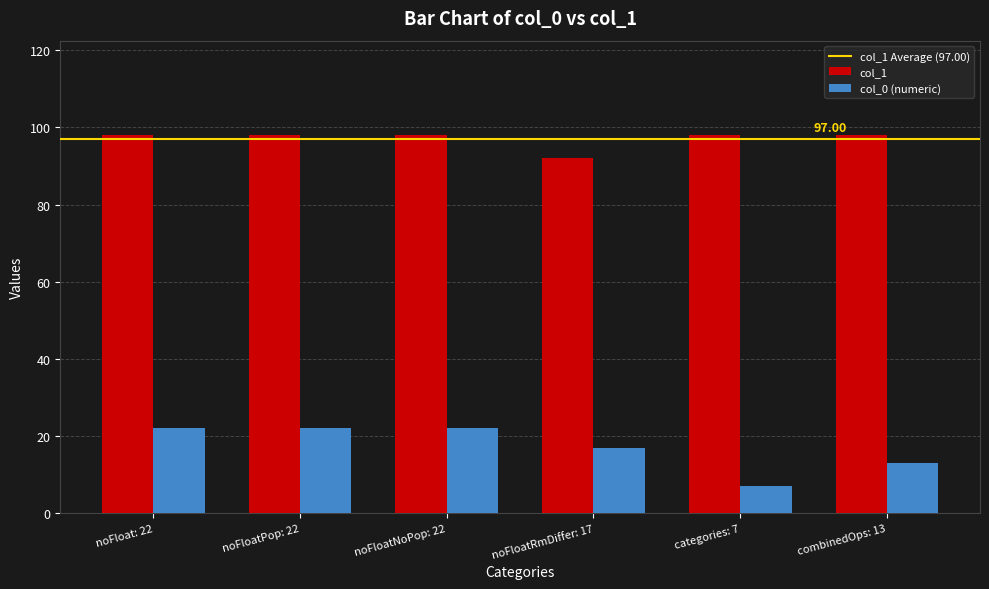

What is the sum of all col_0 (numeric) values?

103